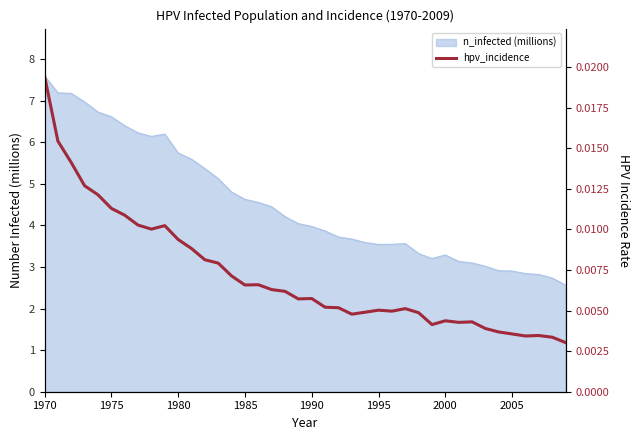

How many values are between 0 and 1?

40